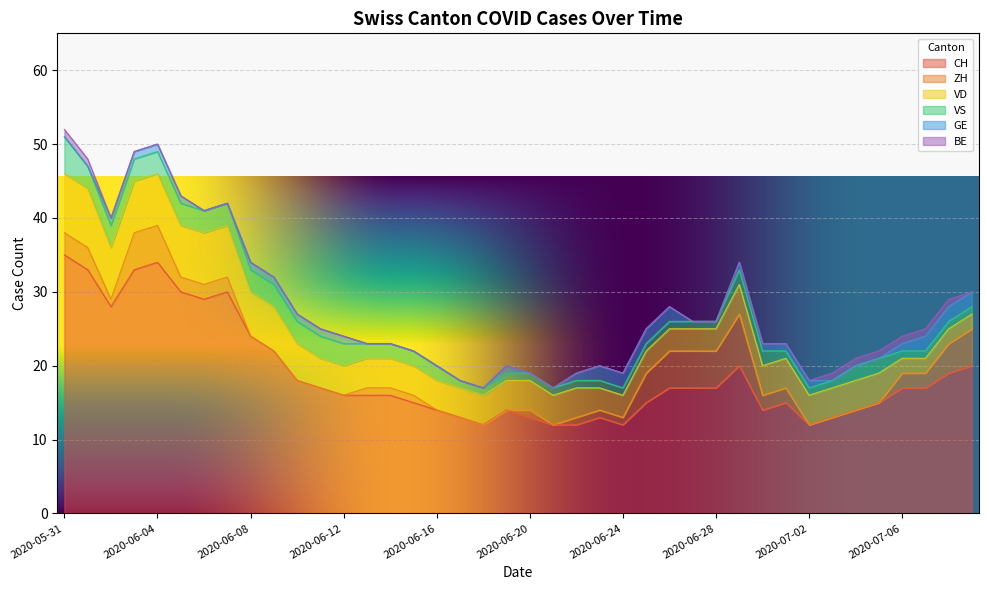

The value of CH at 2020-06-21 is 7. True or false?

False